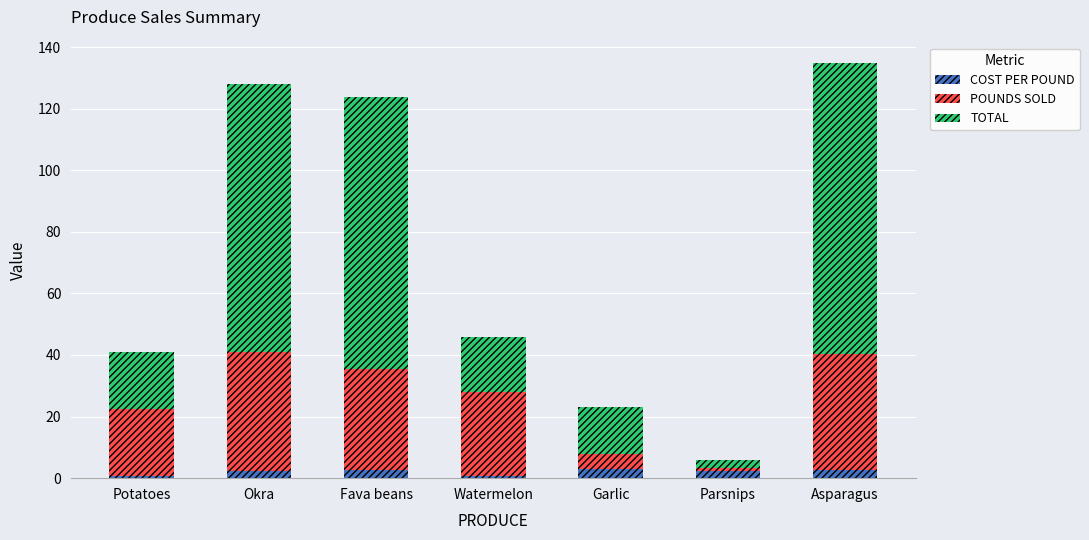

What is the total value across all series at Garlic?

23.0